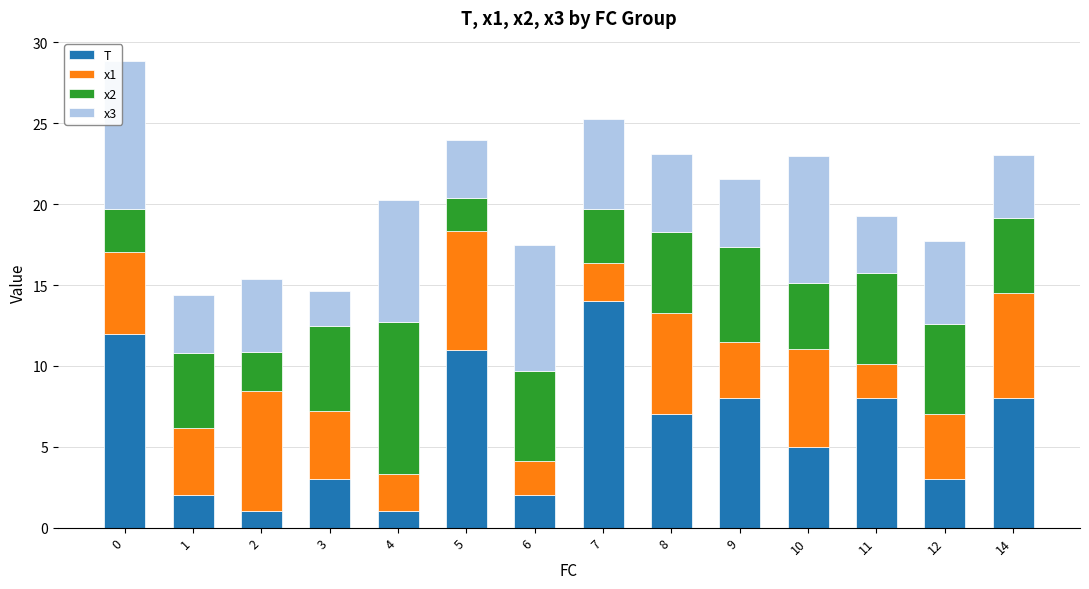

What is the total value across all series at 1?

14.4